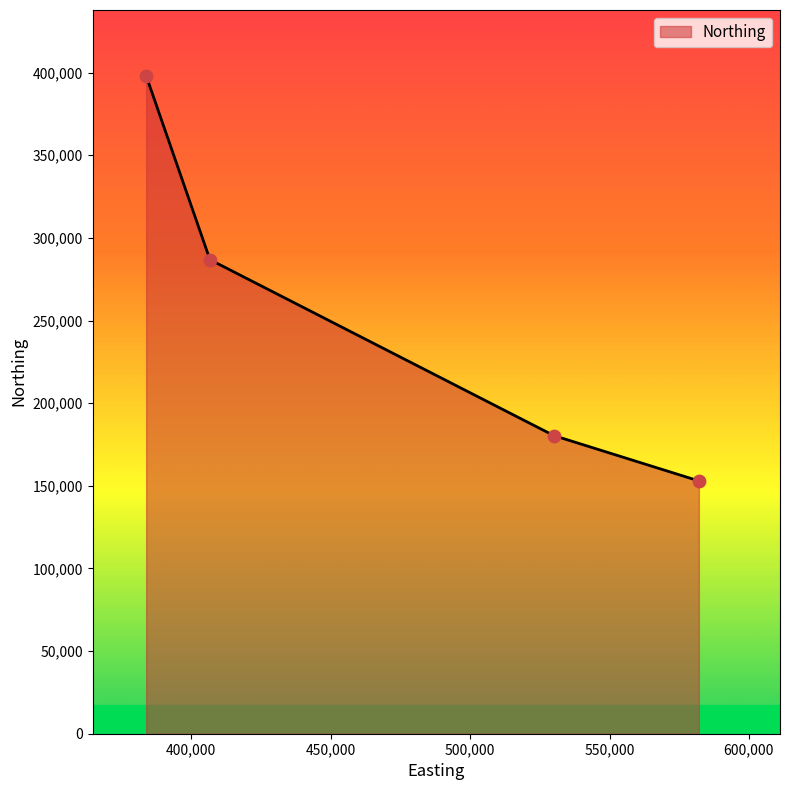

What is the average value?

254552